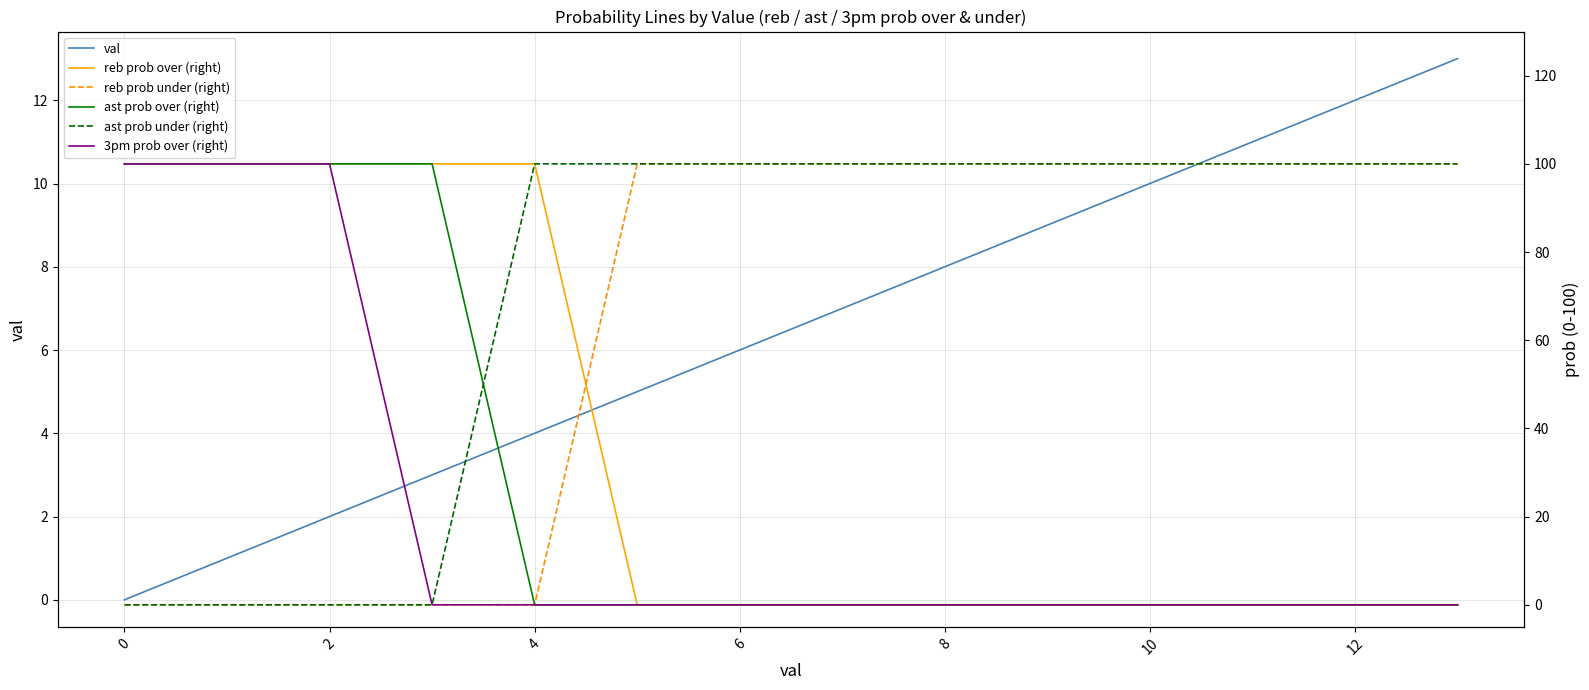

Which series ends up on top after the final intersection of reb prob under (right) and reb prob over (right)?

reb prob under (right)